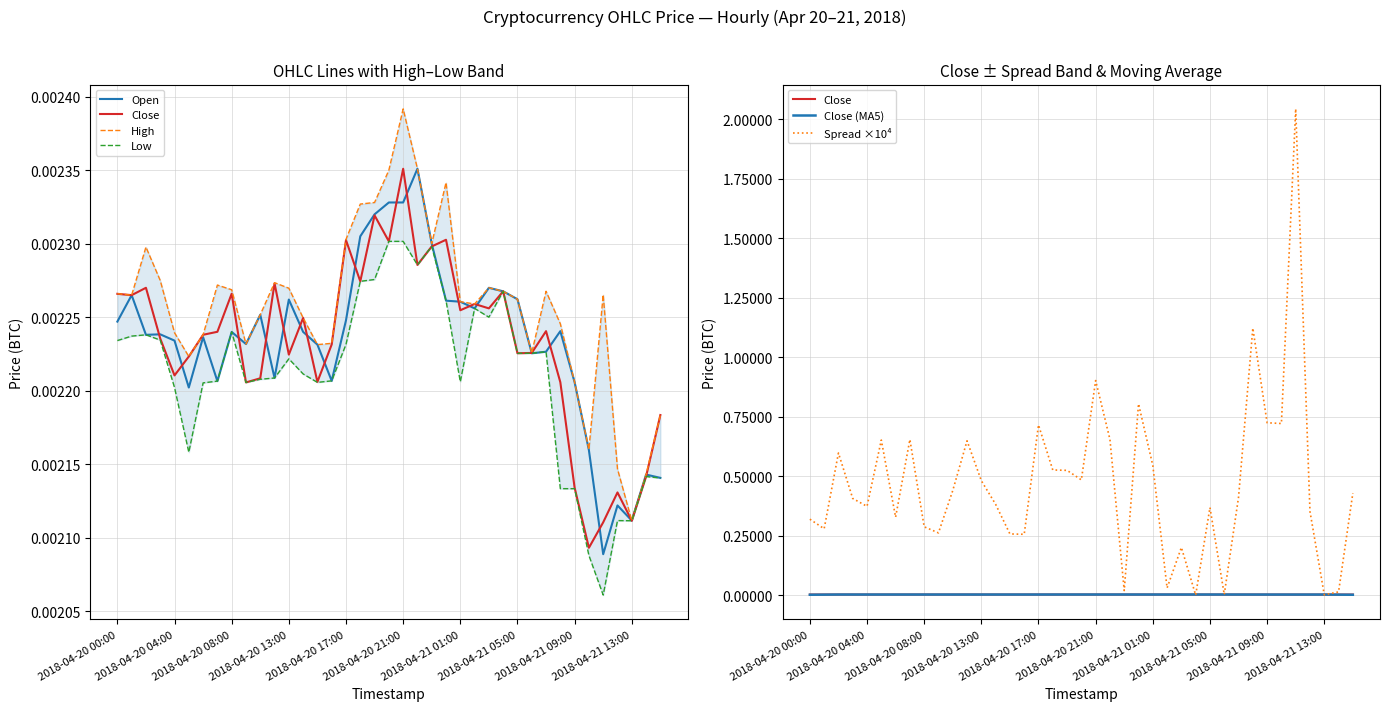

Where do Open and Close (MA5) first cross each other?

2018-04-20 04:00 and 2018-04-20 08:00